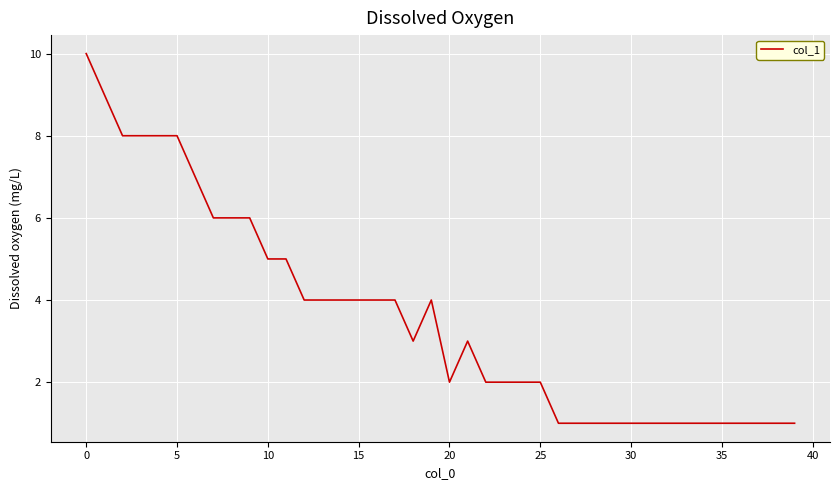

What is the difference between the maximum and minimum values?

9